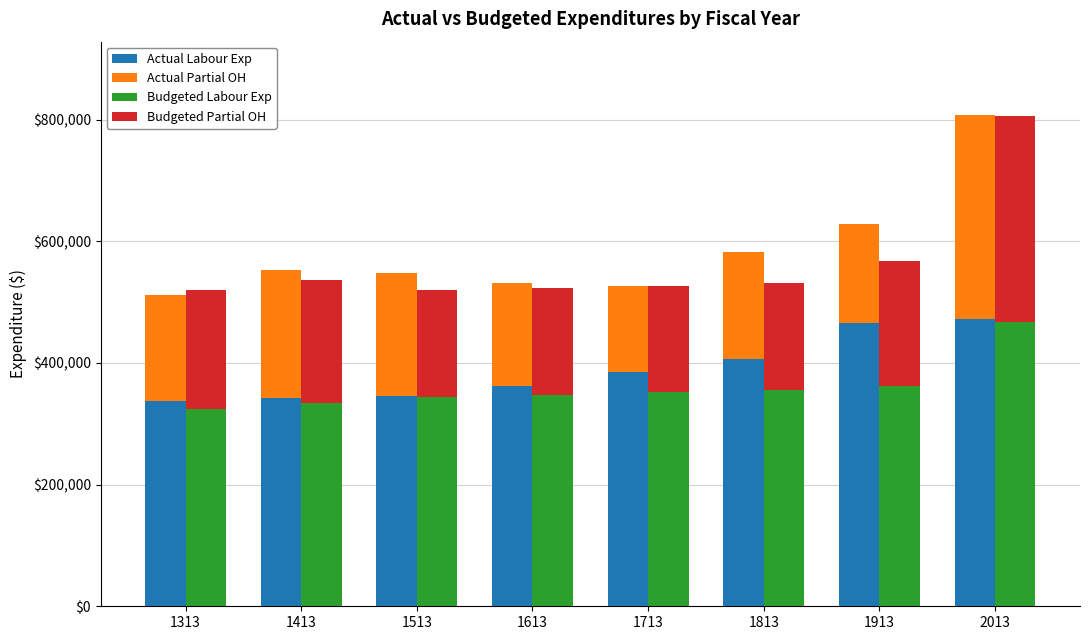

What is the highest value of the Actual Labour Exp series?

473060.0